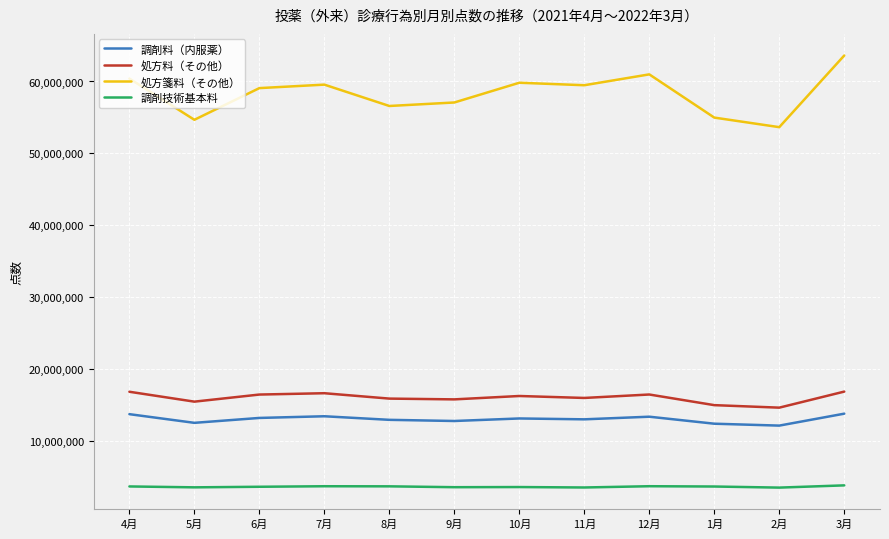

True or false: 調剤料（内服薬） and 処方箋料（その他） cross at least once.

False